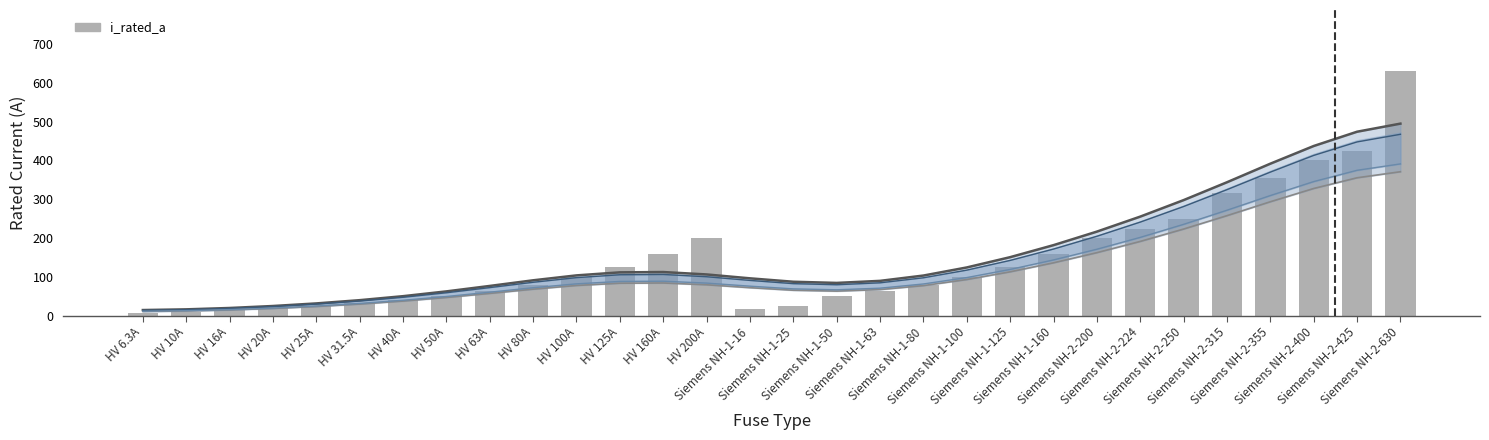

What is the sum of the values at Siemens NH-2-400 and HV 80A?

480.0